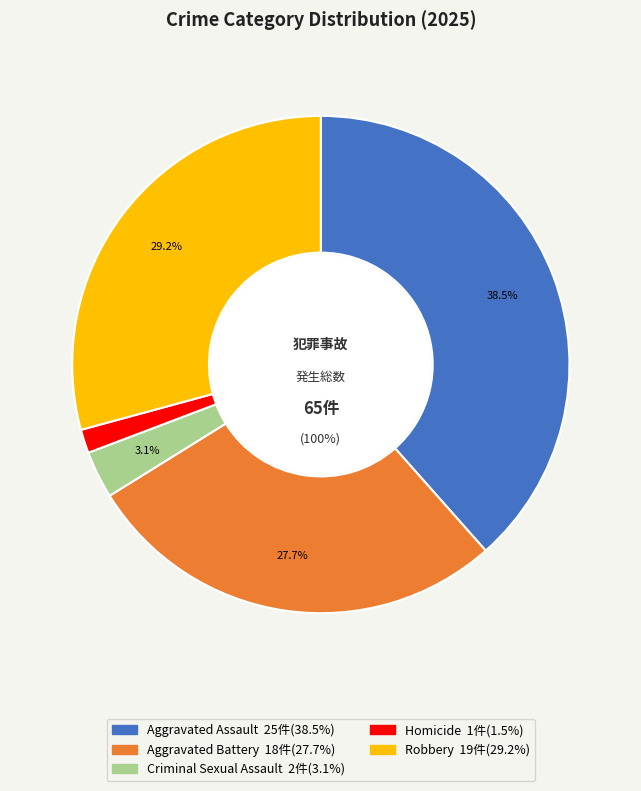

Which slice is the largest?

Aggravated Assault